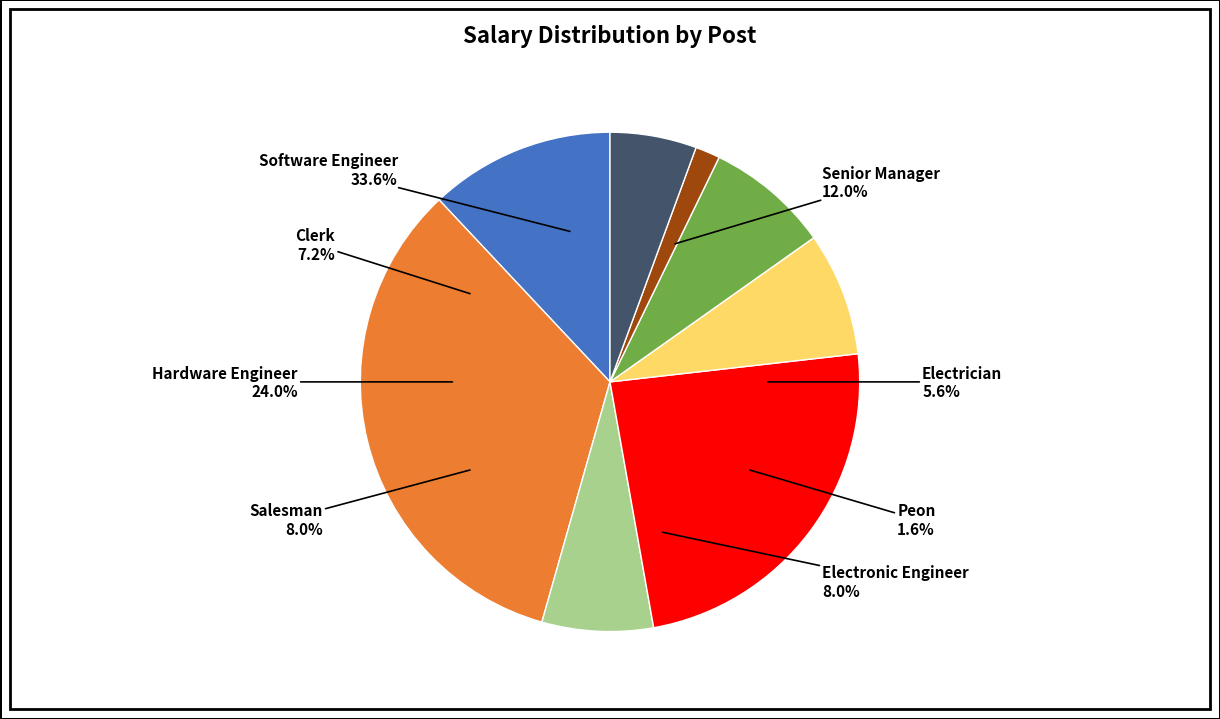

Which has a higher value, Salesman or Peon?

Salesman